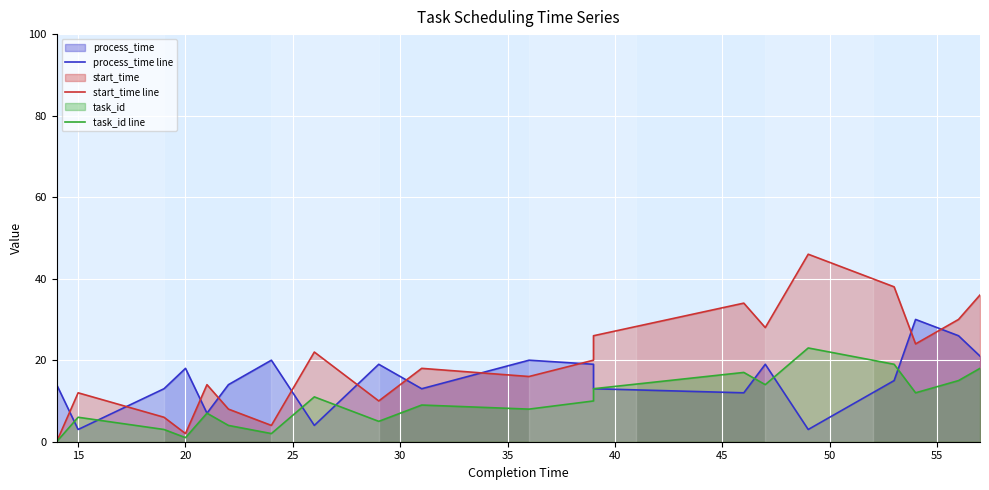

Reading left to right, extract all data points from this chart.

process_time line: 14	3	13	18	7	14	20	4	19	13	20	19	13	12	19	3	15	30	26	21
start_time line: 0	12	6	2	14	8	4	22	10	18	16	20	26	34	28	46	38	24	30	36
task_id line: 0	6	3	1	7	4	2	11	5	9	8	10	13	17	14	23	19	12	15	18